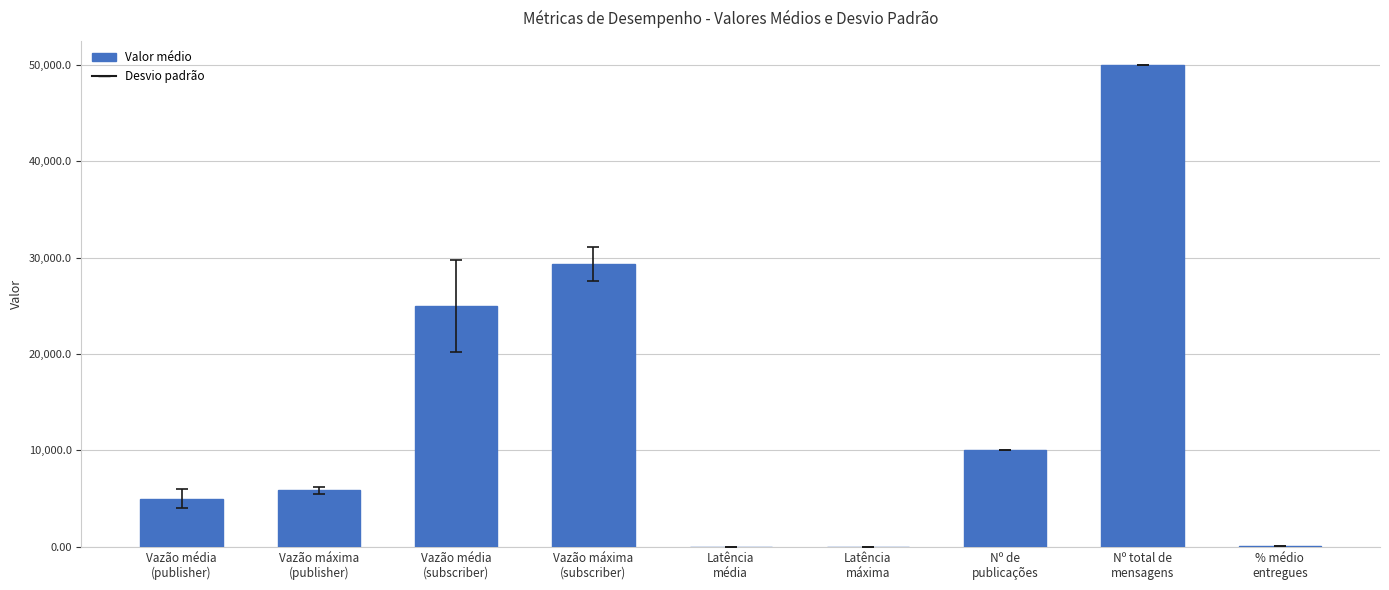

At which category does the chart reach its peak across all series?

Nº total de
mensagens